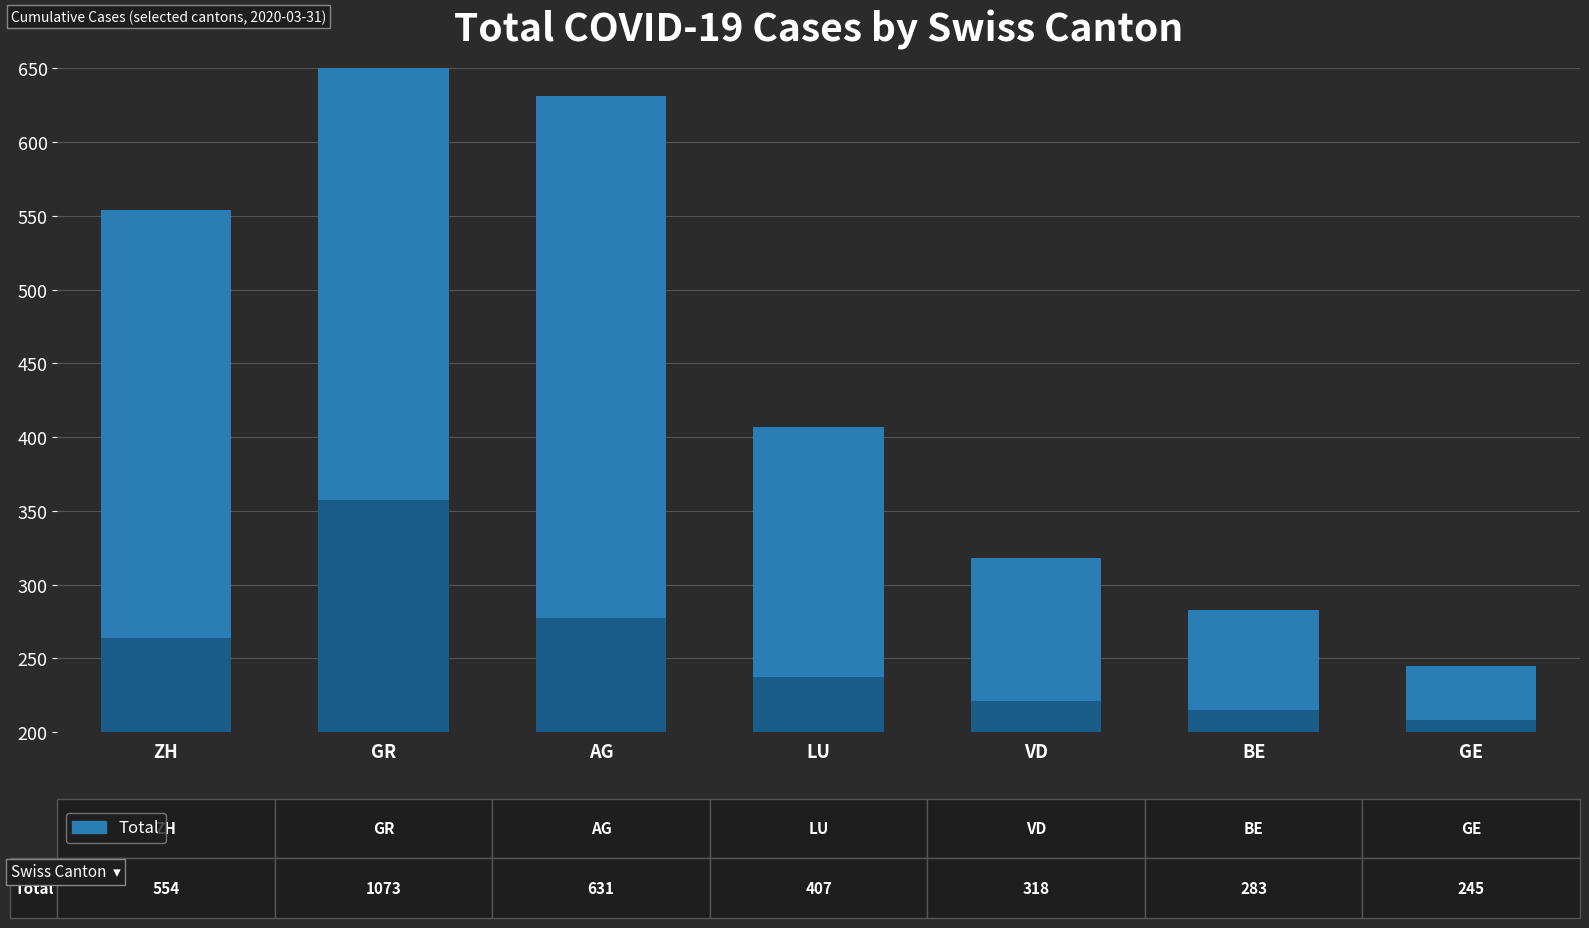

Which category has the lowest value across all series?

GE